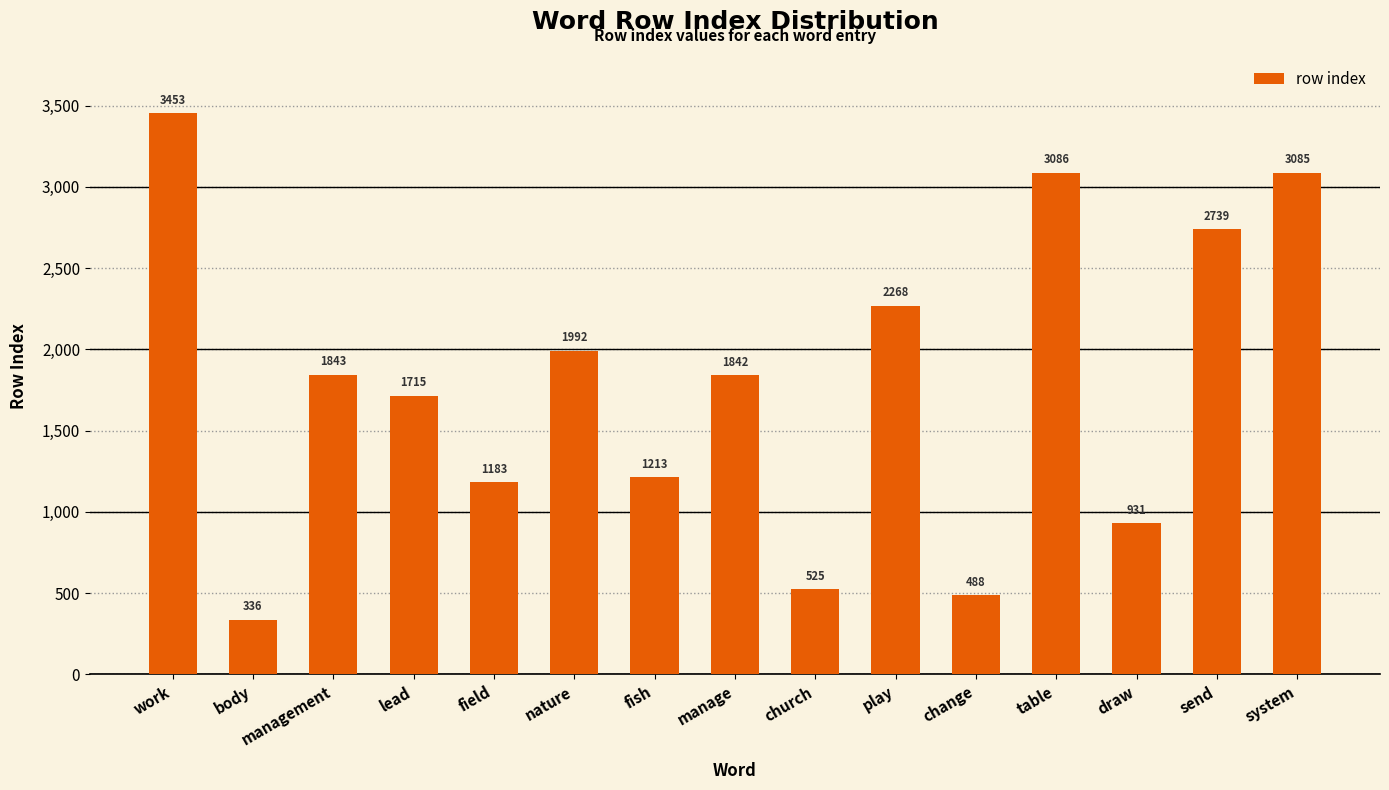

What is the minimum value shown in the chart?

336